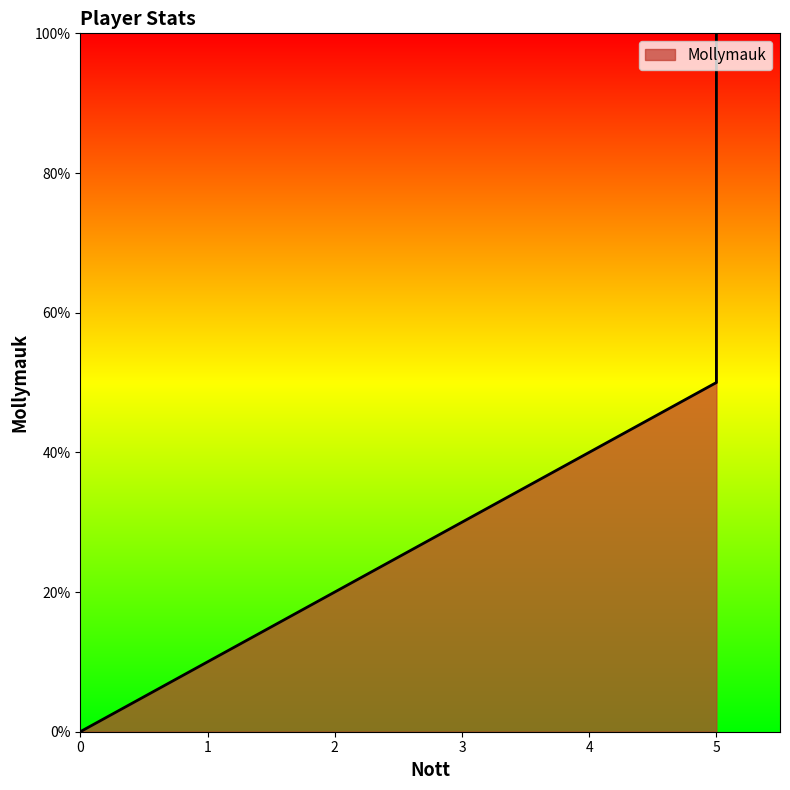

Rank the categories by value from lowest to highest.

0.0, 5.0, 5.0, 5.0